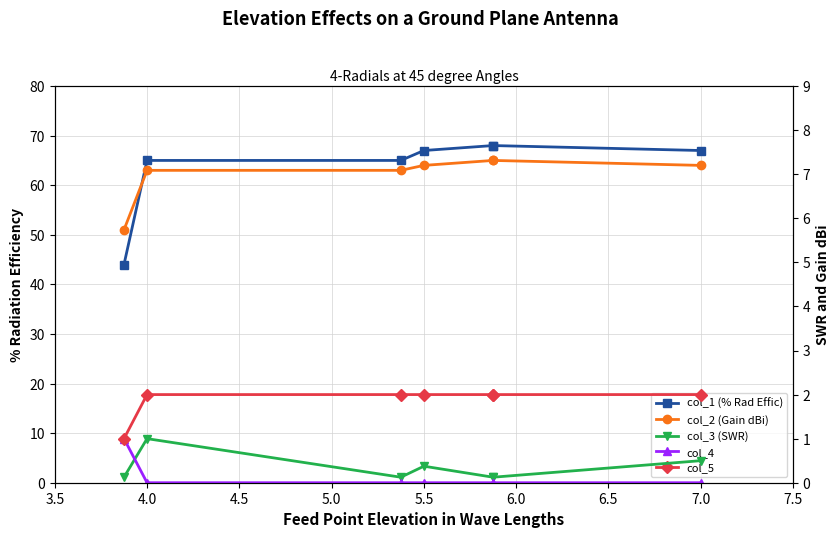

What is the average value of the col_1 (% Rad Effic) series?

63.4